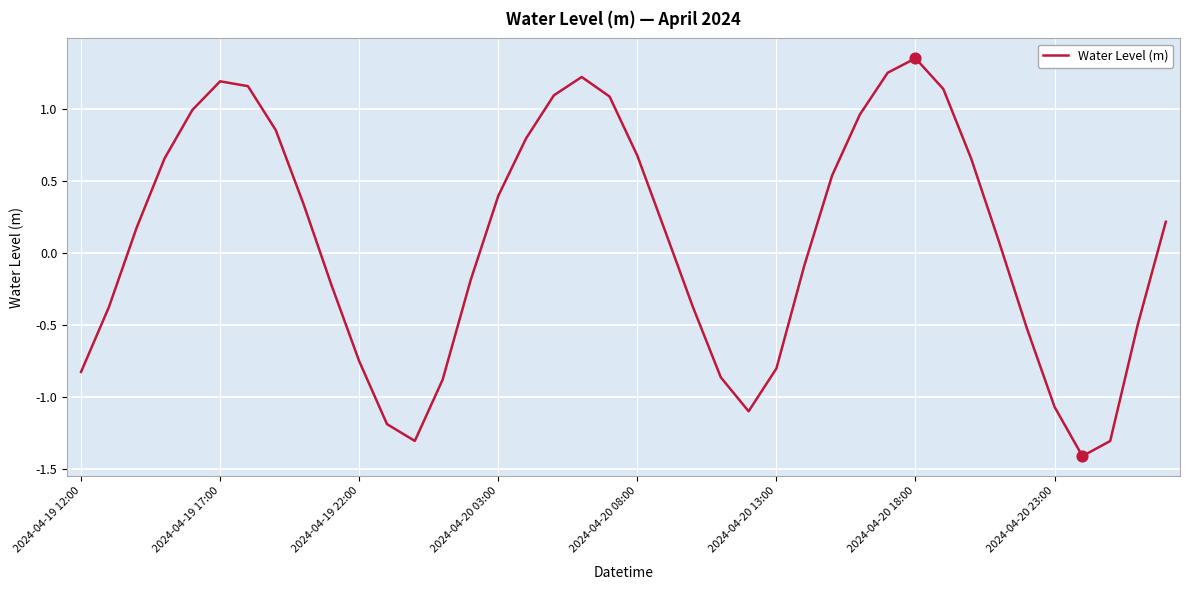

What is the difference between the maximum and minimum values?

2.8